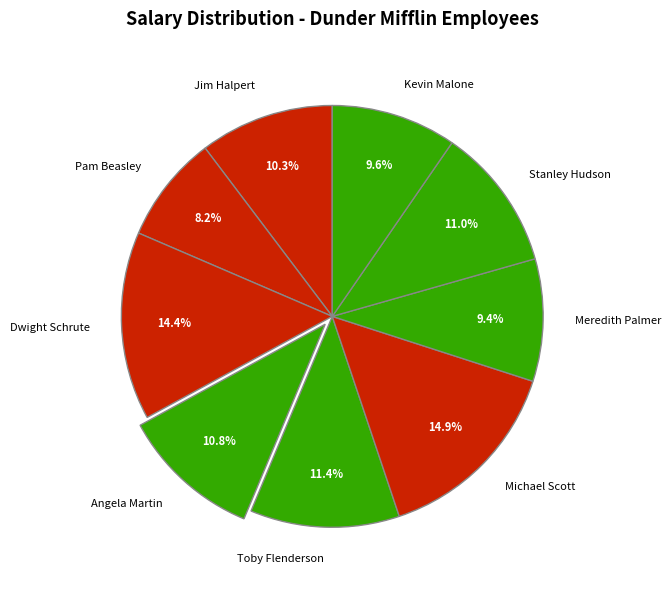

Is Dwight Schrute the majority of the pie?

No